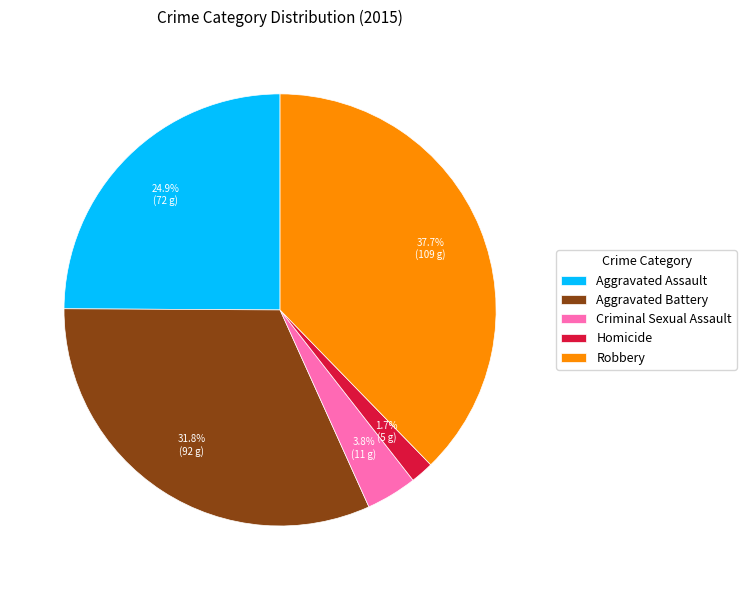

To the nearest percent, what is the difference between the largest and smallest slice percentages?

36%